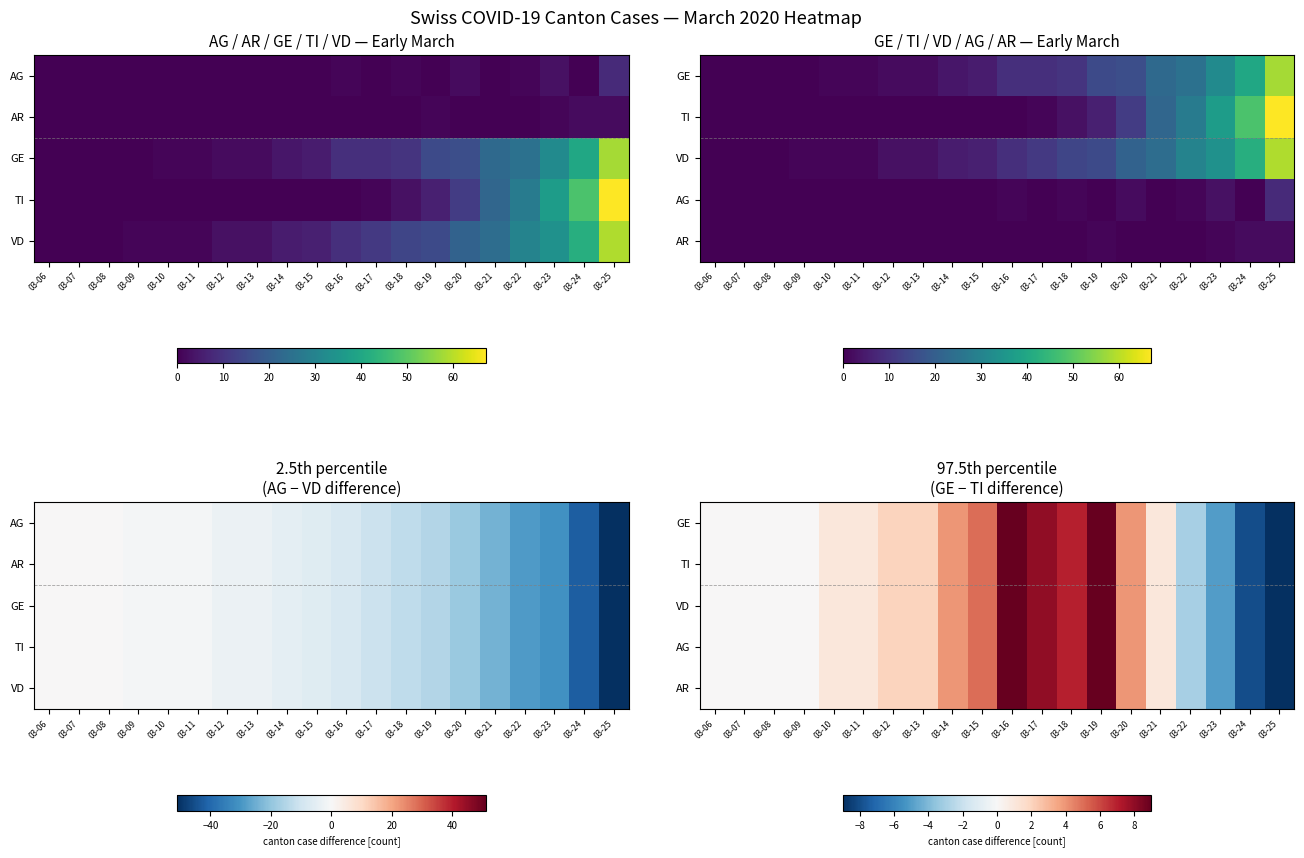

True or false: TI has a value of 0 at 03-11.

False